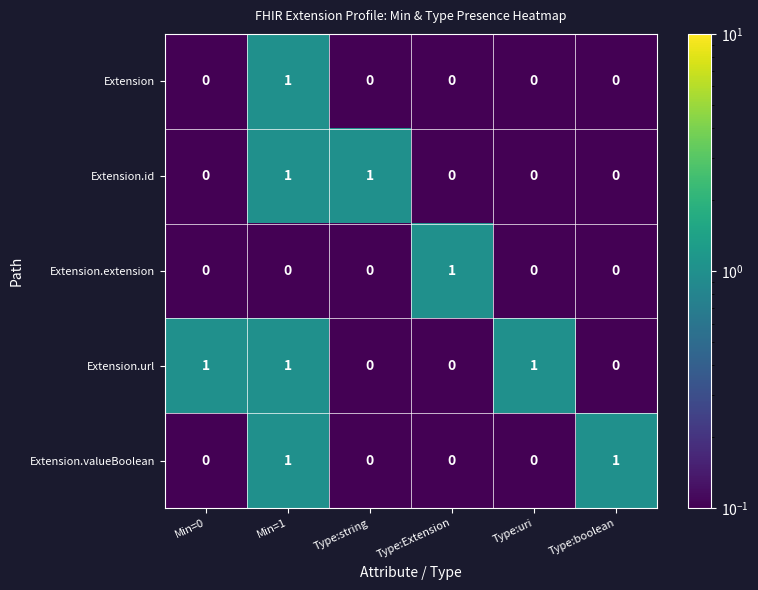

Reading left to right, extract all data points from this chart.

Extension: 0	1	0	0	0	0
Extension.id: 0	1	1	0	0	0
Extension.extension: 0	0	0	1	0	0
Extension.url: 1	1	0	0	1	0
Extension.valueBoolean: 0	1	0	0	0	1